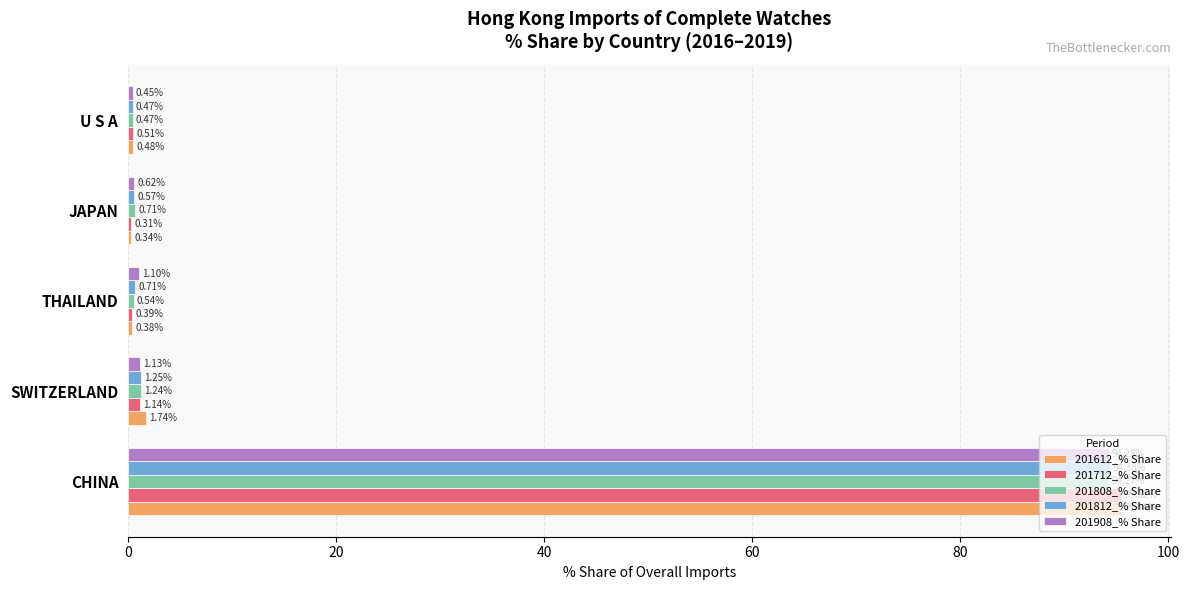

At which label is 201712_% Share closest to 47?

SWITZERLAND